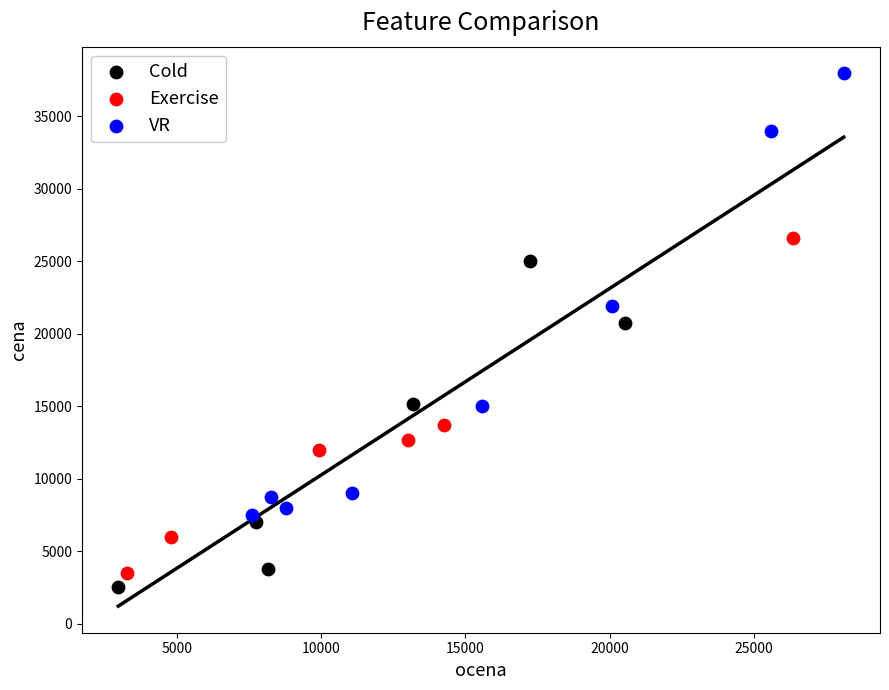

Which series reaches the maximum Y coordinate?

VR